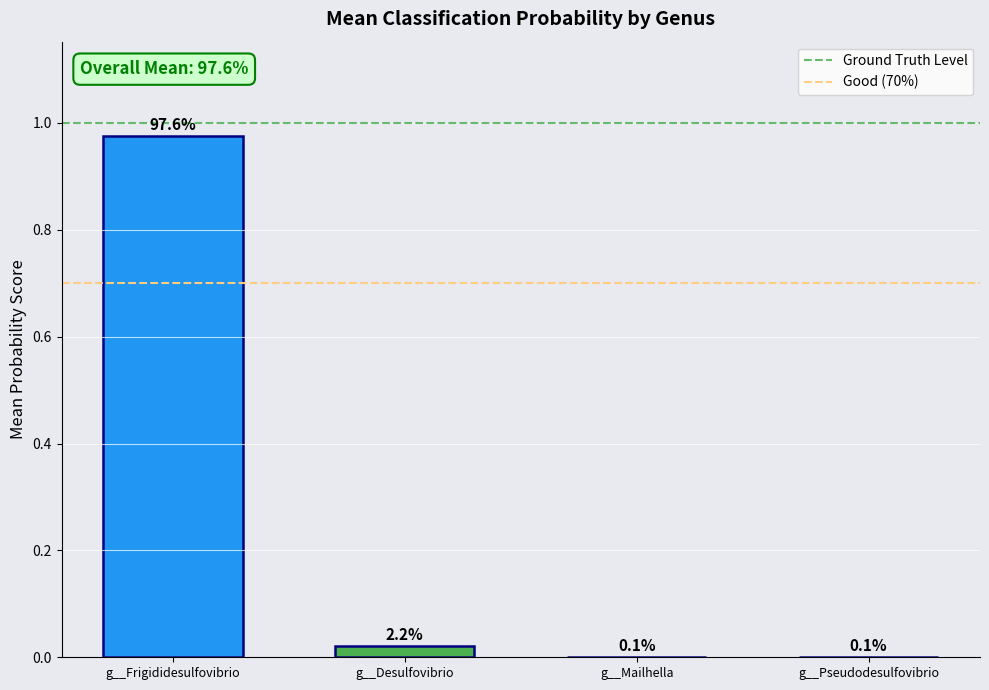

Is it true that Good (70%) equals 0.7 at g__Desulfovibrio?

True